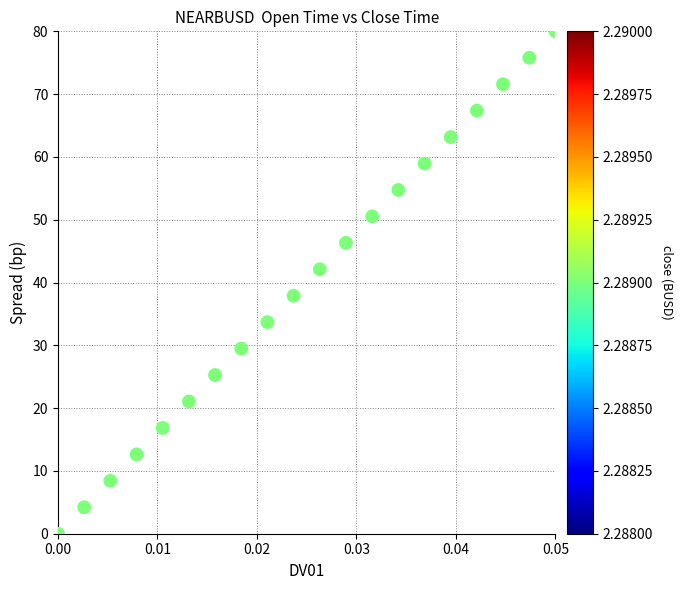

What is the range of Y values (max minus min)?

80.0